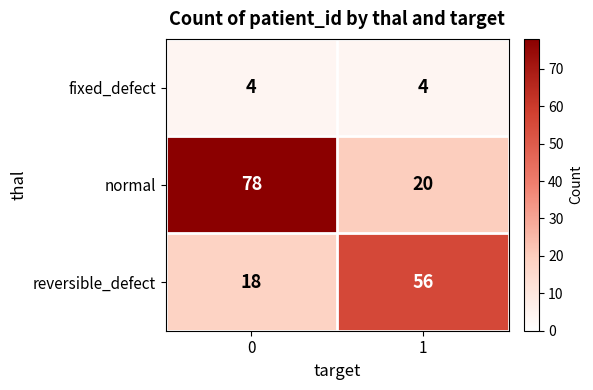

Reading right to left, extract all data points from this chart.

fixed_defect: 1=4	0=4
normal: 1=20	0=78
reversible_defect: 1=56	0=18